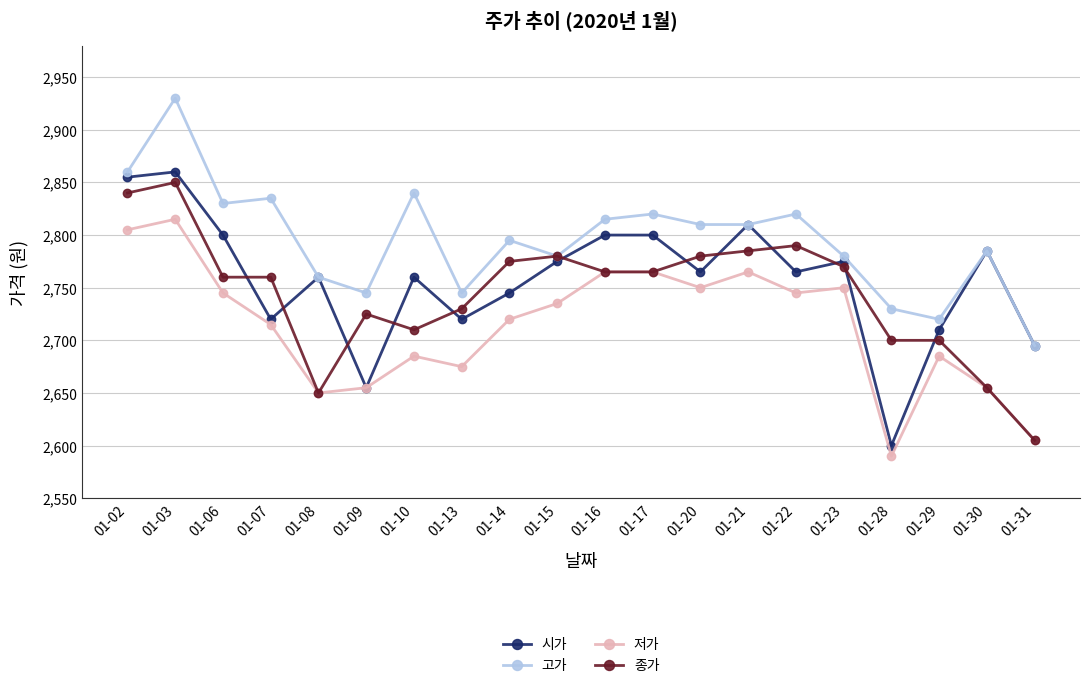

Which series ends up on top after the final intersection of 종가 and 시가?

시가